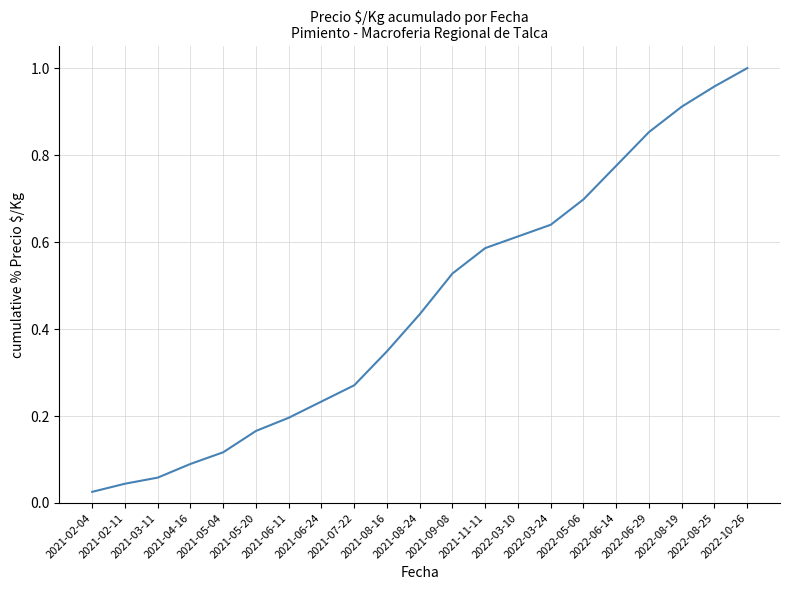

Reading left to right, list all the values displayed in this chart.

0.0	0.0	0.1	0.1	0.1	0.2	0.2	0.2	0.3	0.3	0.4	0.5	0.6	0.6	0.6	0.7	0.8	0.9	0.9	1.0	1.0